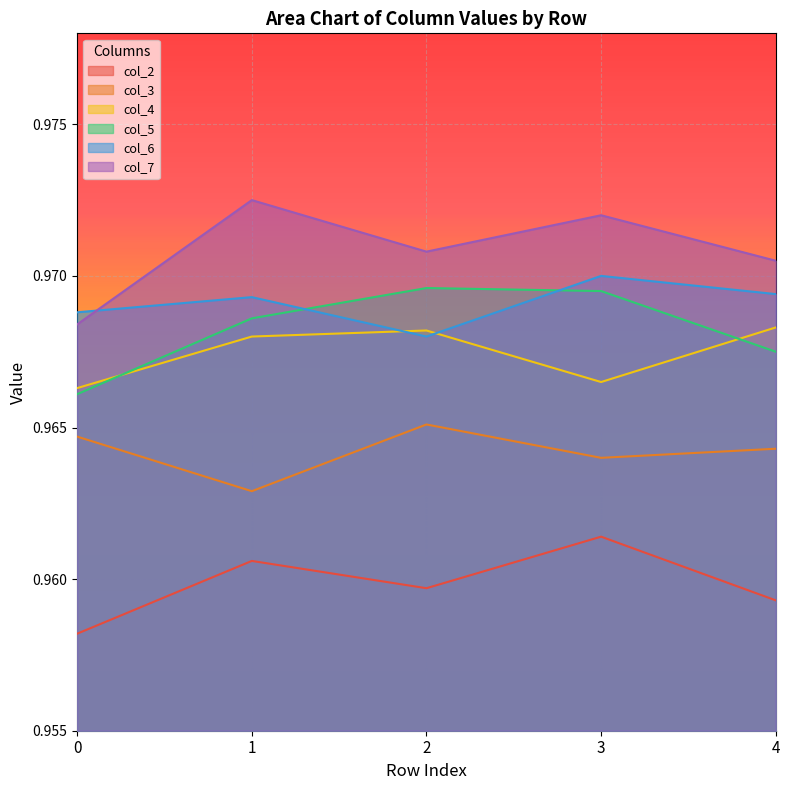

At which category is the sum across all series the highest?

3